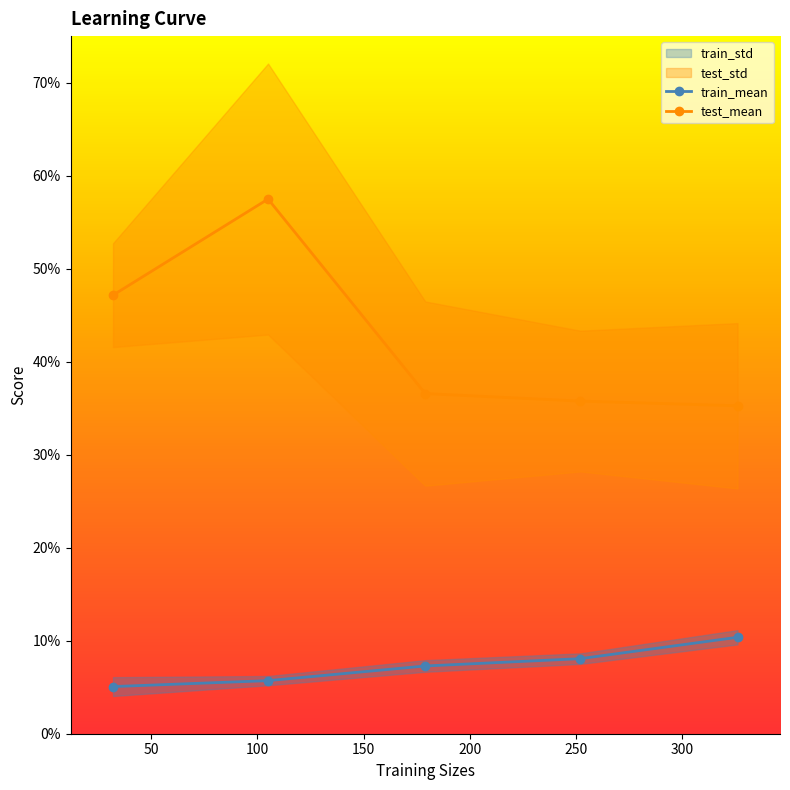

True or false: train_mean has more than 0 interior local peaks.

False